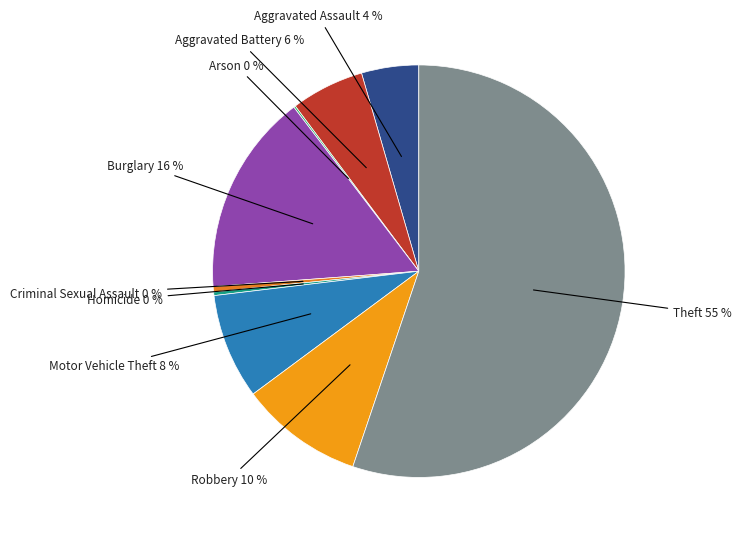

Combined, do Criminal Sexual Assault and Burglary account for over 50%?

No